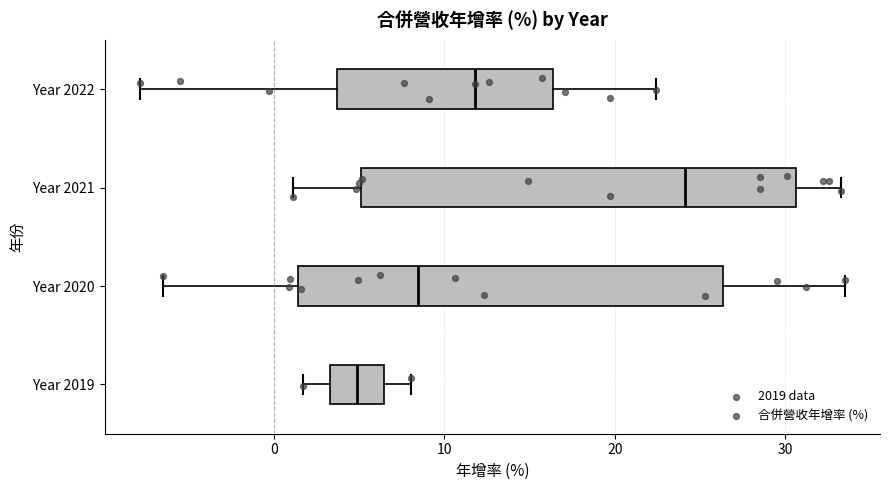

Which box has the furthest to the right median line?

Year 2021